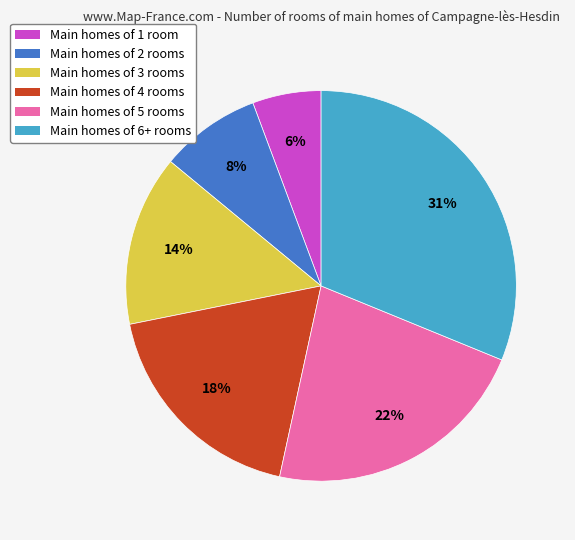

To the nearest percent, what is the average slice percentage?

17%